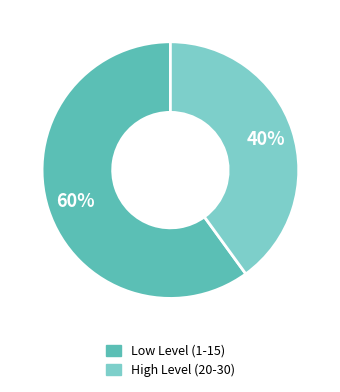

To the nearest percent, what is the average slice percentage?

50%